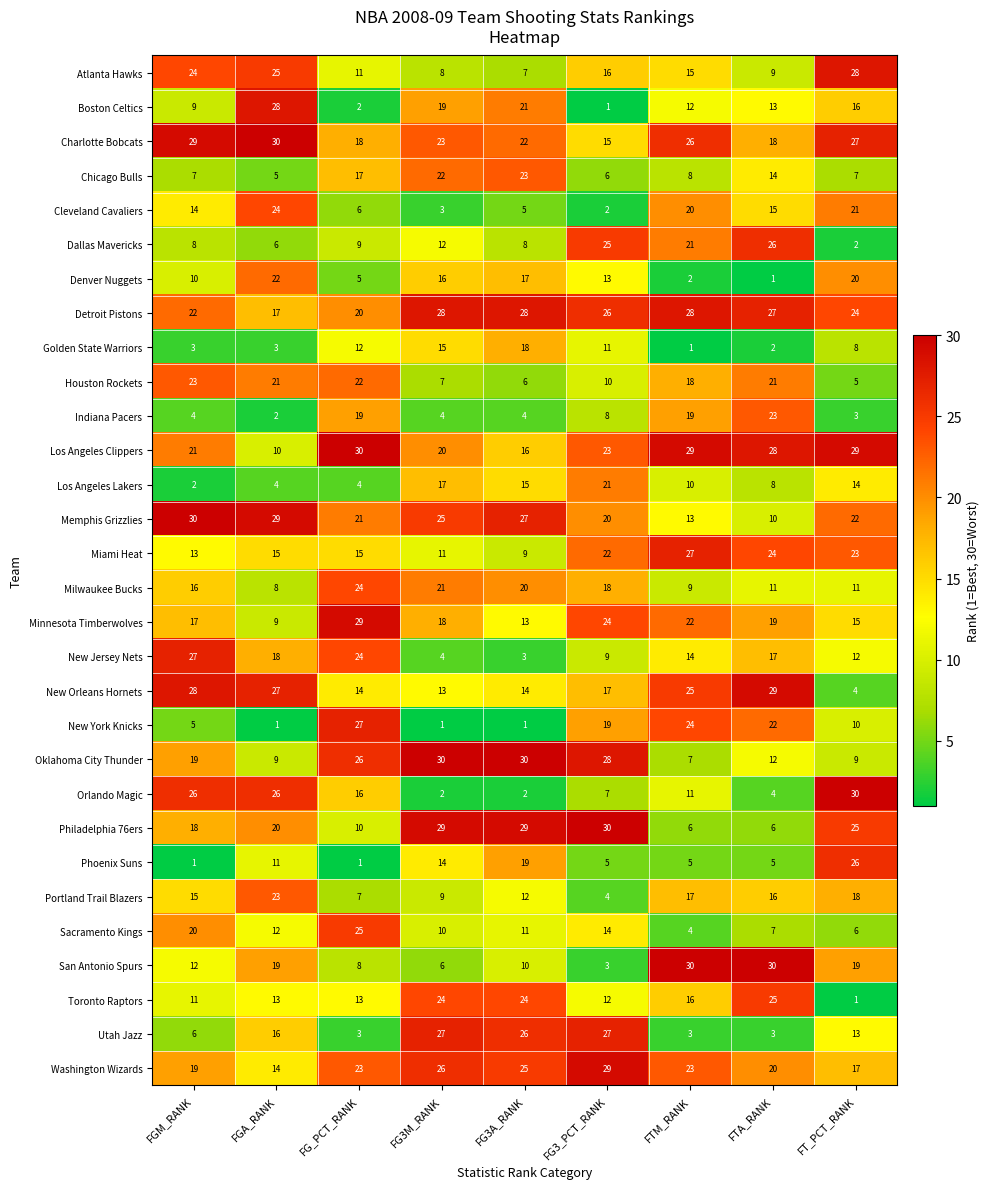

At which label does Los Angeles Clippers first exceed 23?

FG_PCT_RANK